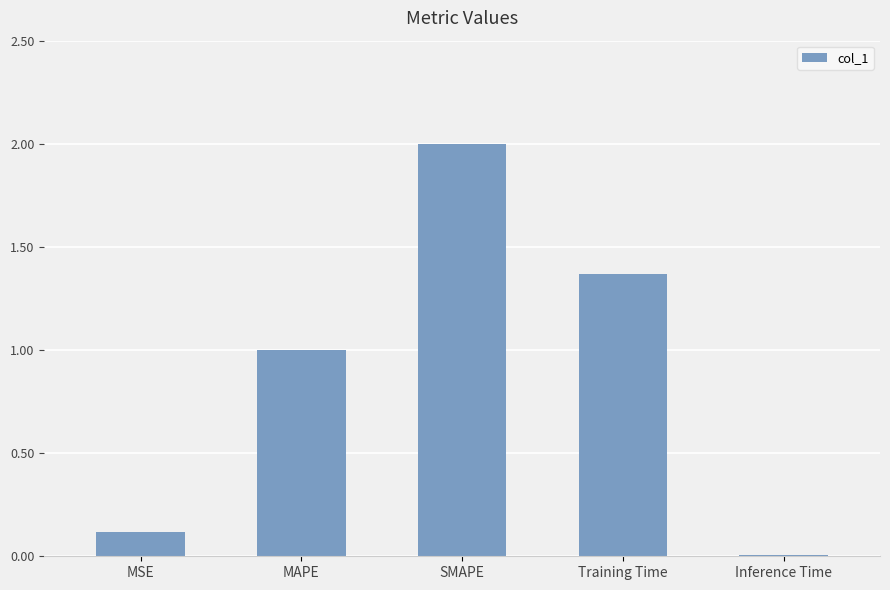

Where does the data first go above 1?

MAPE